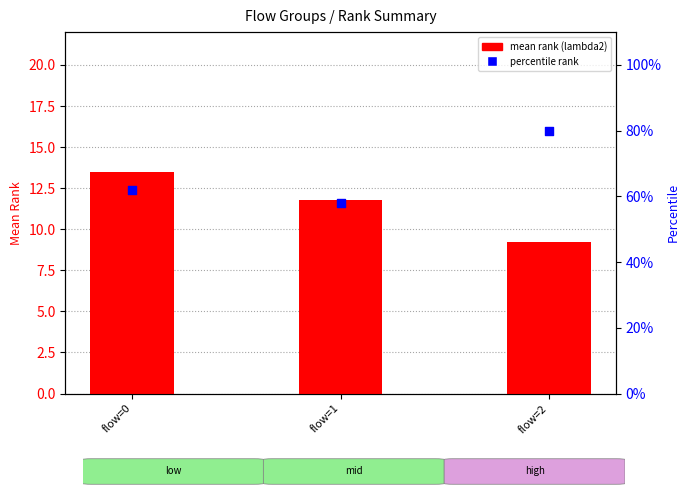

Which series reaches the minimum Y coordinate?

Rank of F_lambda2